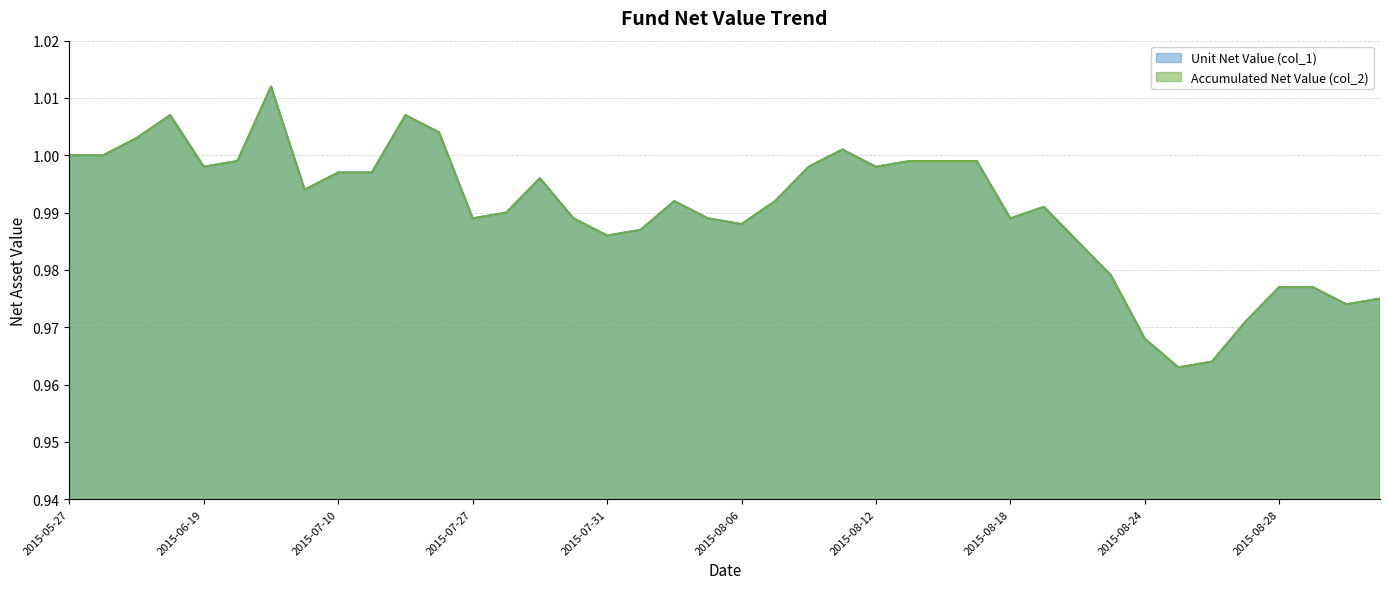

Between 2015-07-17 and 2015-08-17, which series saw the biggest shift?

col_1